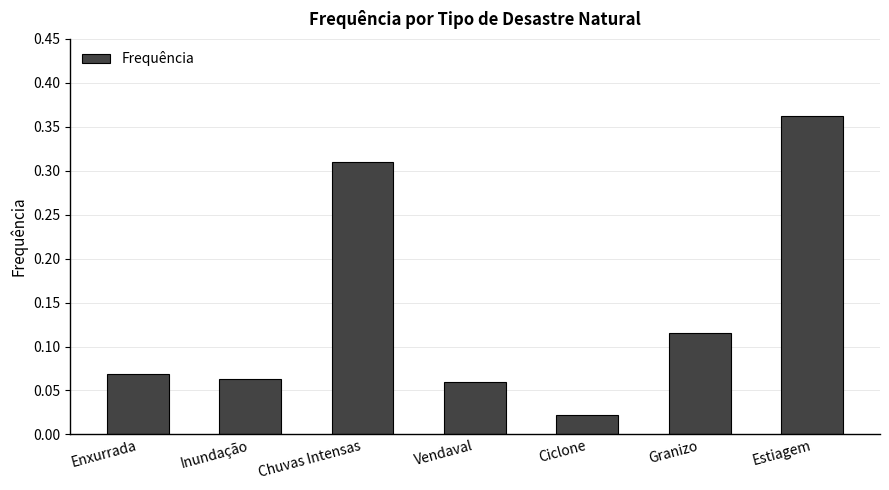

What is the change in value from Ciclone to Estiagem?

+0.3